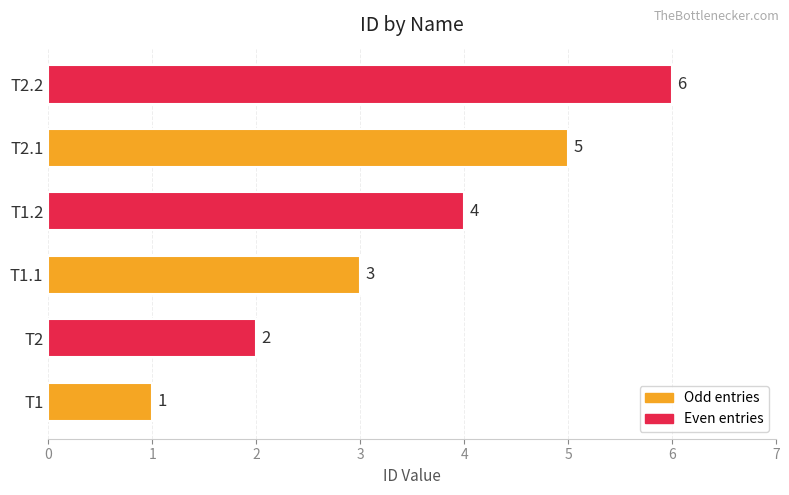

What is the change in value from T1 to T2.2?

+5